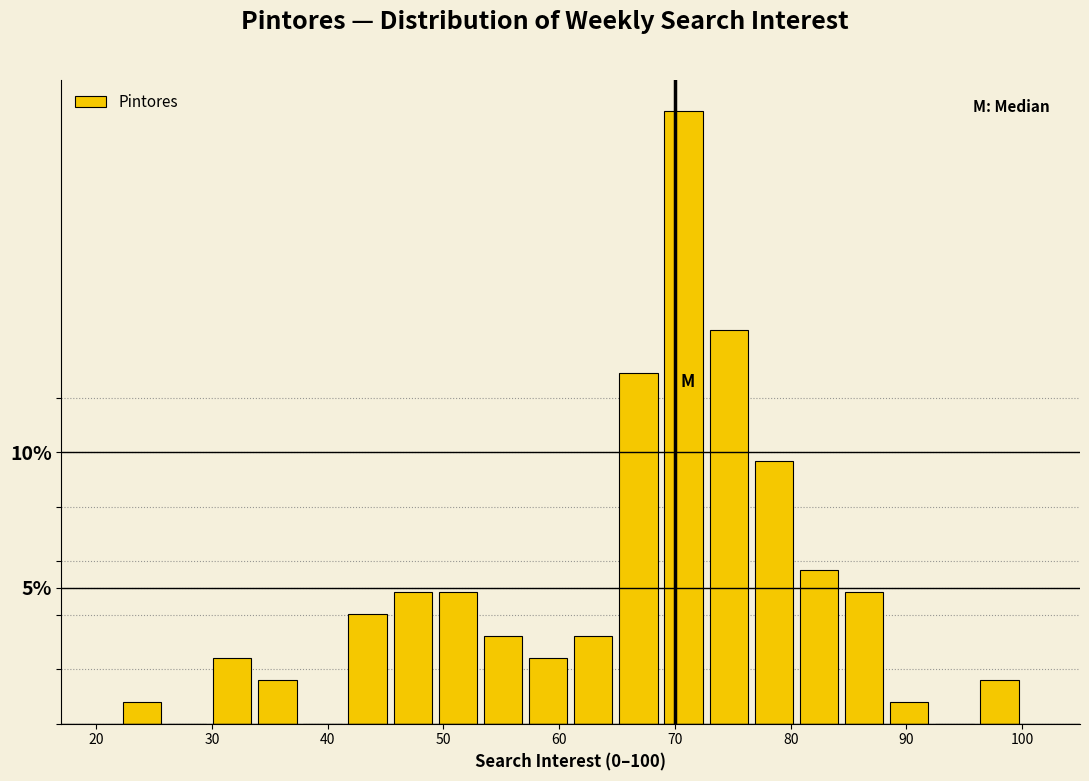

Read against the x-axis, roughly where is the centre of the tallest bar?

71